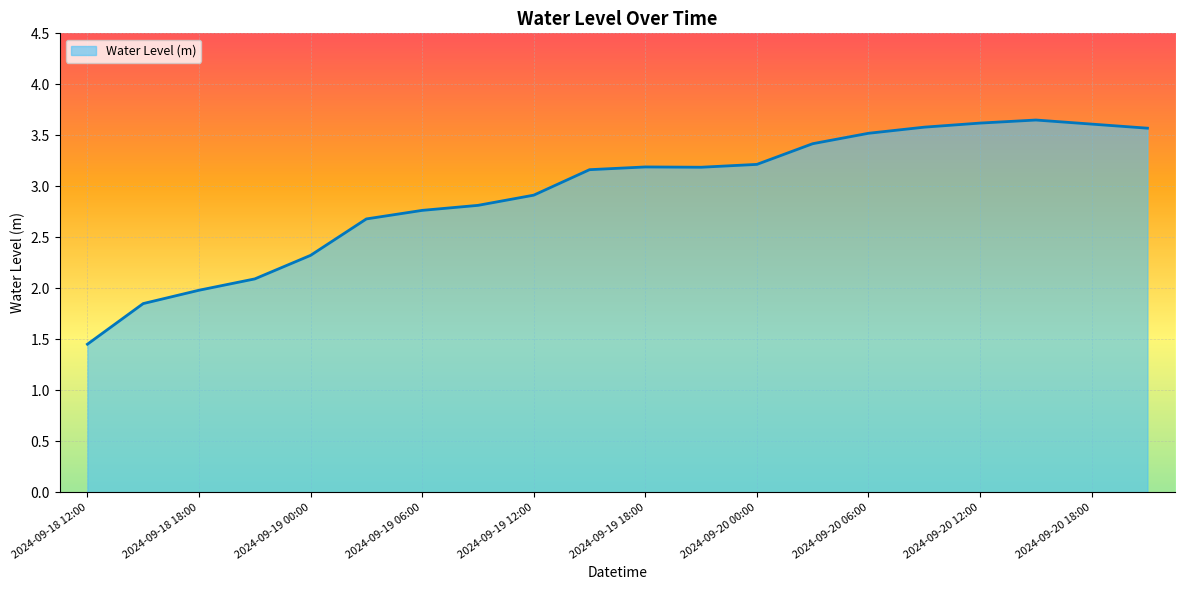

What is the greatest value displayed?

3.6